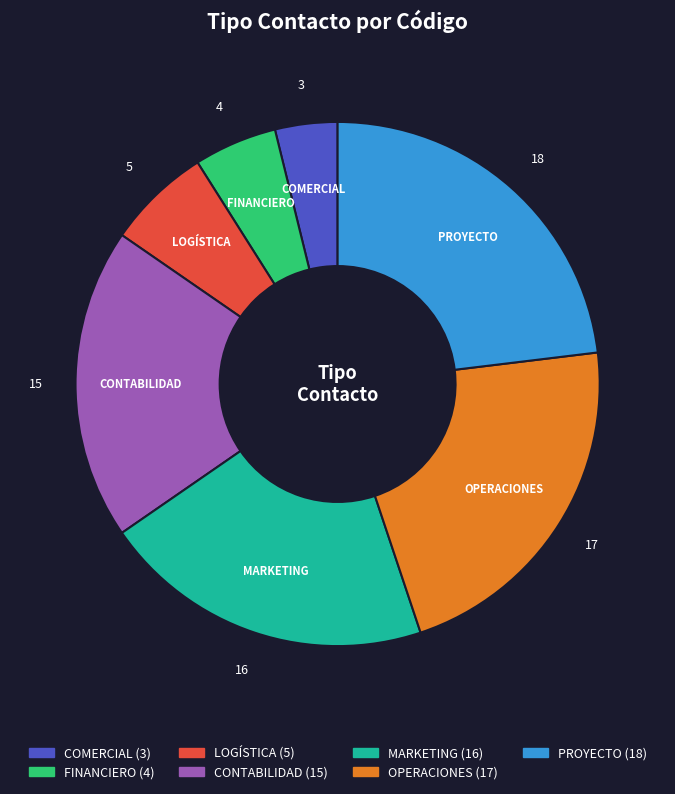

Between PROYECTO and LOGÍSTICA, which is larger?

PROYECTO